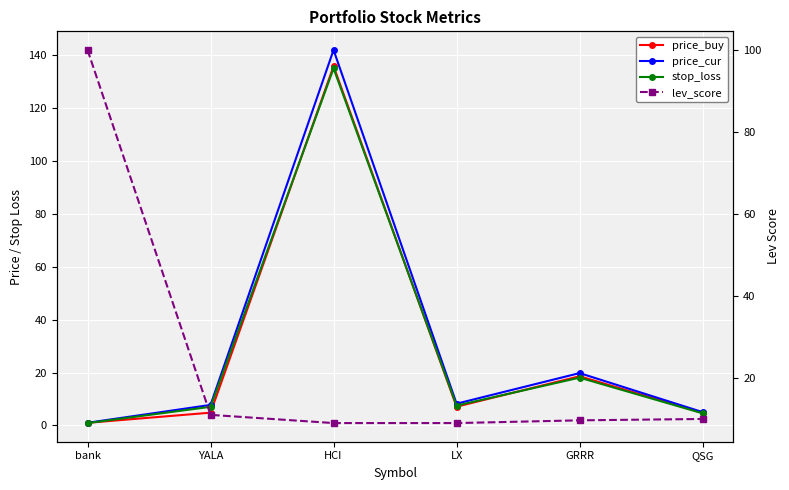

At how many categories does at least one series exceed 94?

2